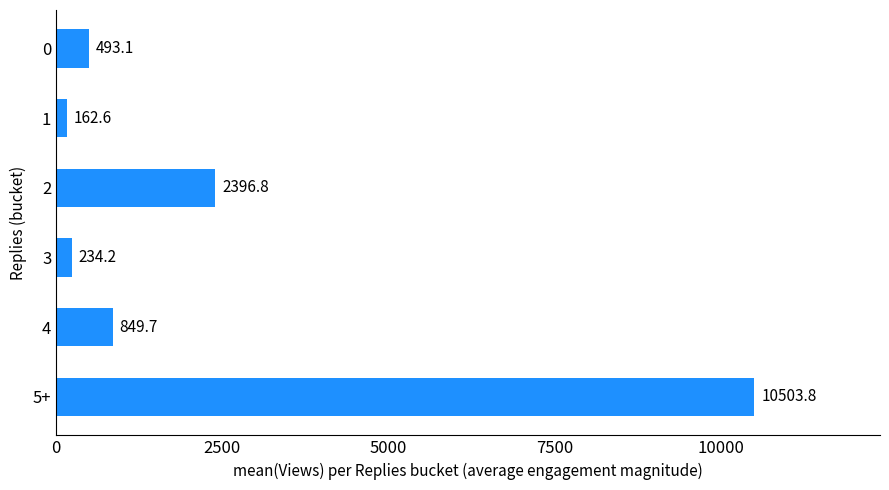

How many categories are shown in the chart?

6